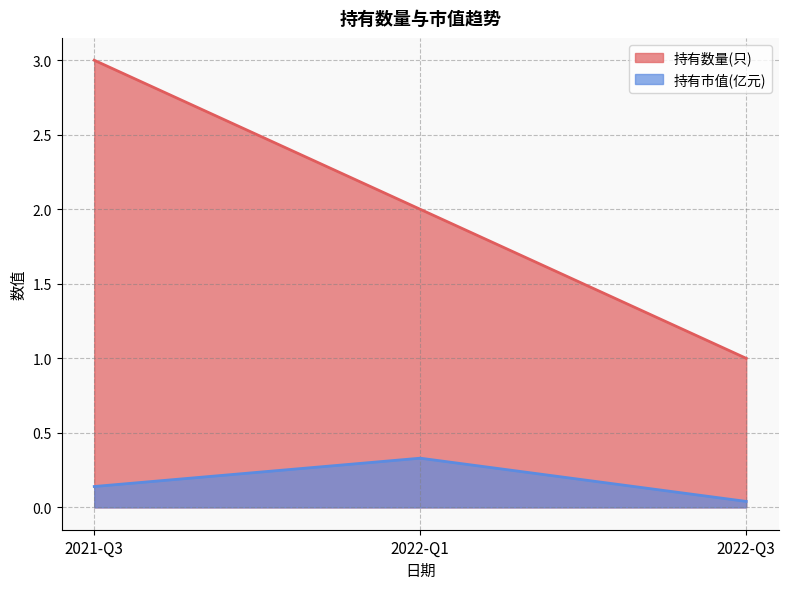

What is the total value across all series at 2022-Q3?

1.0